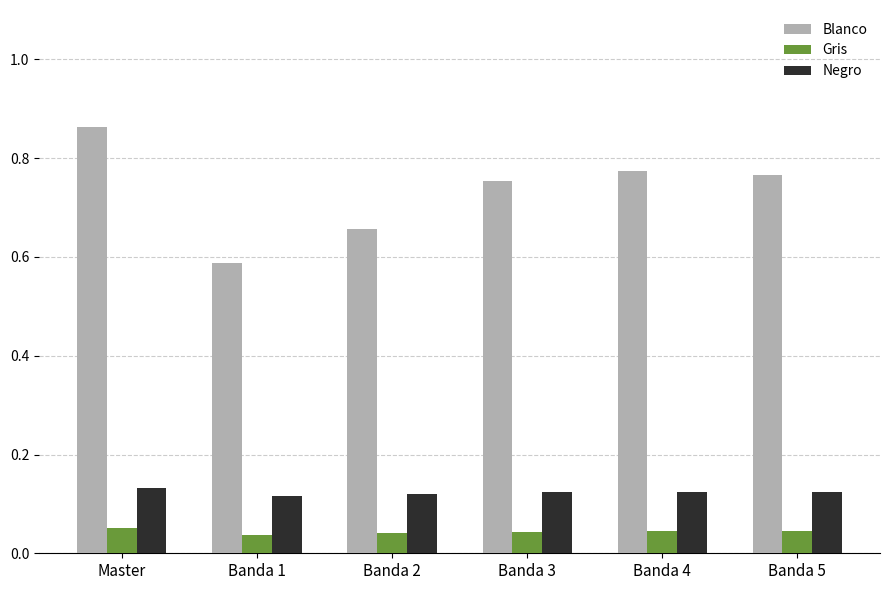

Rank the series by their maximum value, from highest to lowest.

Blanco, Negro, Gris